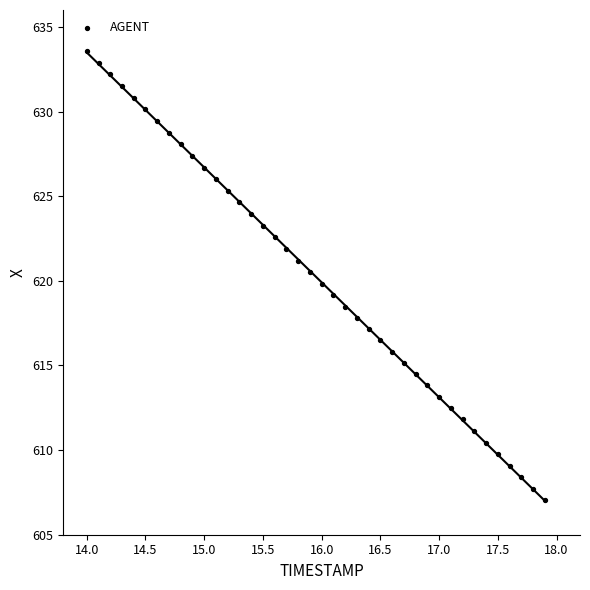

What is the range of Y values (max minus min)?

26.5